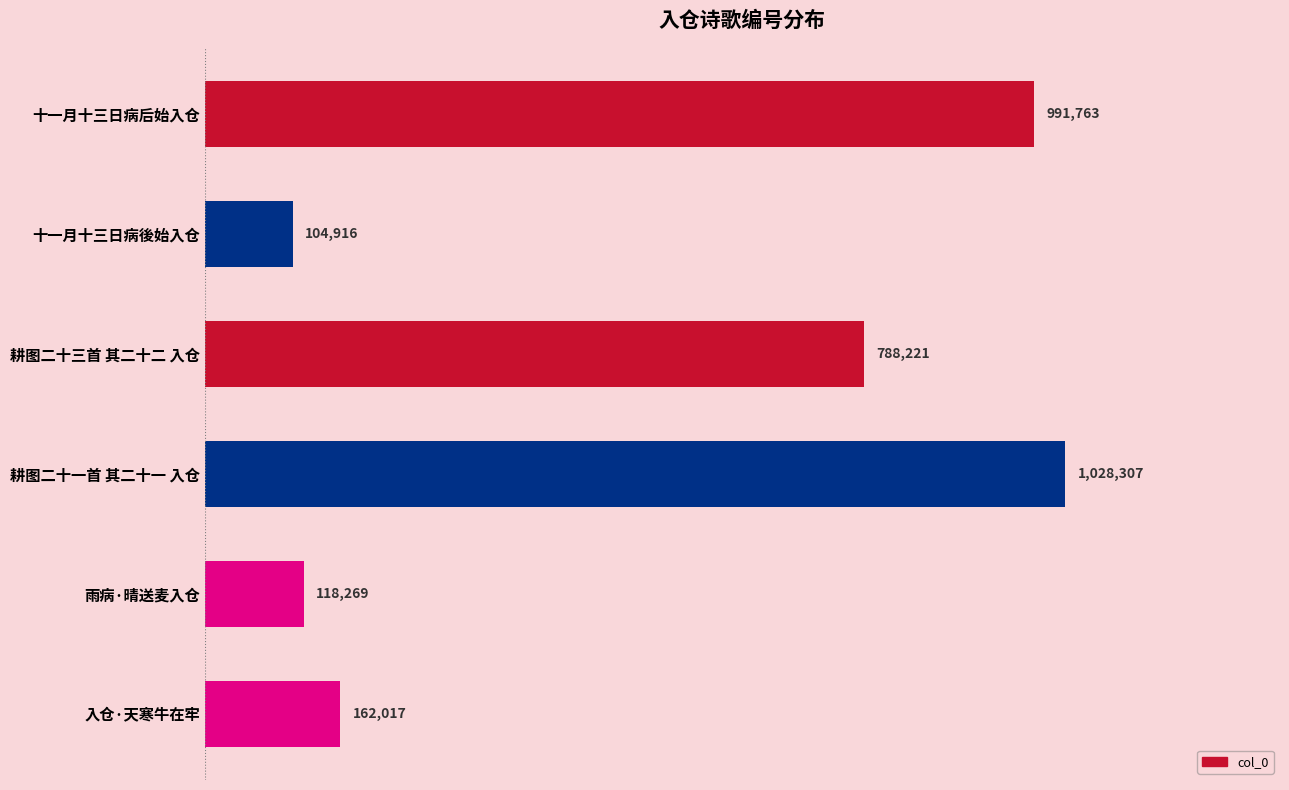

Does the chart contain any negative values?

No